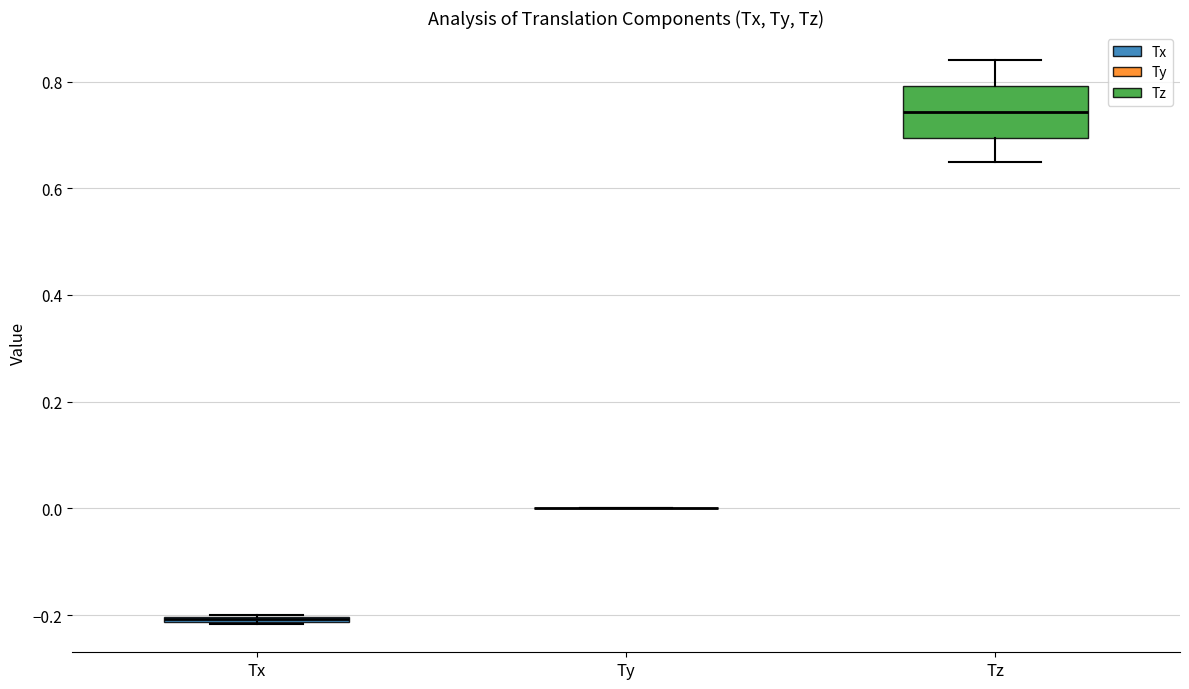

Comparing the boxes themselves (not the whiskers), which one is the tallest?

Tz